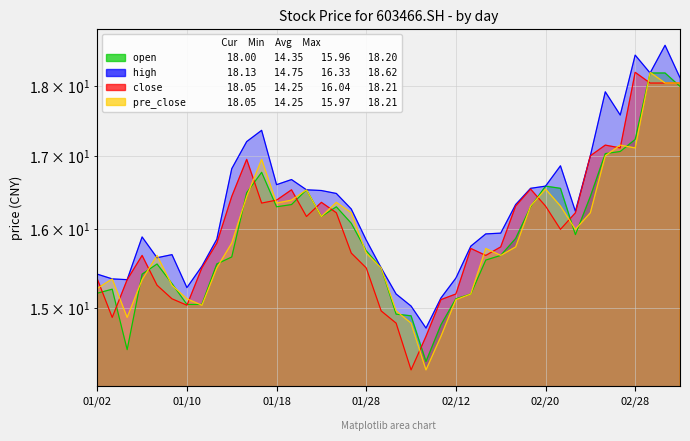

Reading right to left, list all the values displayed in this chart.

open: 18.0	18.2	18.2	17.2	17.1	17.0	16.4	15.9	16.6	16.6	16.3	15.9	15.7	15.6	15.2	15.1	14.8	14.3	14.9	14.9	15.5	15.7	16.1	16.3	16.2	16.5	16.3	16.3	16.8	16.5	15.6	15.6	15.0	15.0	15.3	15.6	15.4	14.5	15.2	15.2
high: 18.1	18.6	18.2	18.5	17.6	17.9	17.0	16.2	16.9	16.6	16.6	16.3	15.9	15.9	15.8	15.4	15.1	14.8	15.0	15.2	15.5	15.9	16.3	16.5	16.5	16.5	16.7	16.6	17.4	17.2	16.8	15.9	15.5	15.2	15.7	15.6	15.9	15.3	15.4	15.4
close: 18.1	18.1	18.1	18.2	17.1	17.1	17.0	16.2	16.0	16.3	16.5	16.3	15.8	15.7	15.8	15.2	15.1	14.7	14.2	14.8	15.0	15.5	15.7	16.2	16.4	16.2	16.5	16.4	16.4	16.9	16.4	15.8	15.5	15.0	15.1	15.3	15.7	15.3	14.9	15.4
pre_close: 18.1	18.1	18.2	17.1	17.1	17.0	16.2	16.0	16.3	16.5	16.3	15.8	15.7	15.8	15.2	15.1	14.7	14.2	14.8	15.0	15.5	15.7	16.2	16.4	16.2	16.5	16.4	16.4	16.9	16.4	15.8	15.5	15.0	15.1	15.3	15.7	15.3	14.9	15.4	15.2